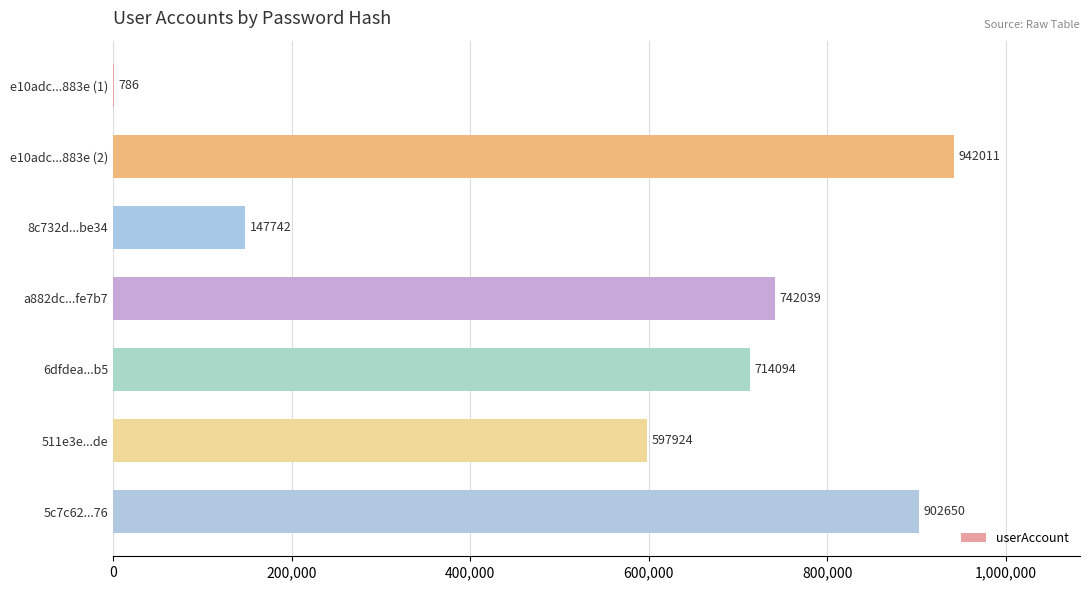

Where is the data nearest to the value 471398?

511e3e...de